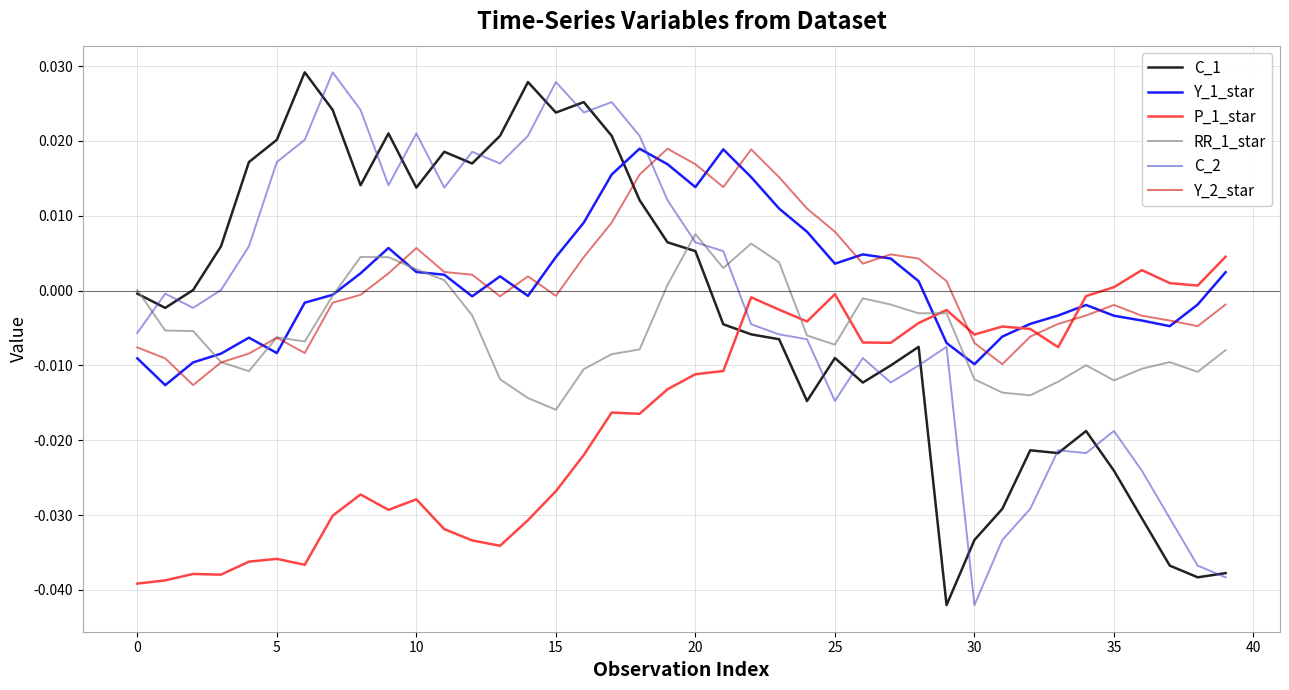

True or false: Y_2_star and C_1 intersect in this chart.

True